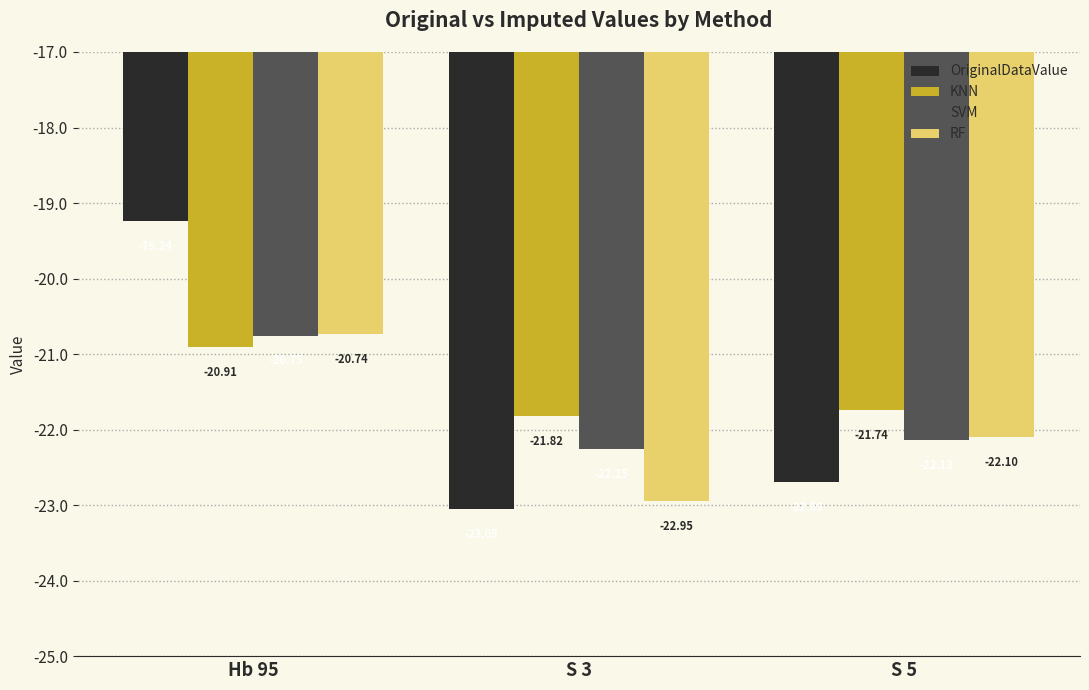

What is the total value across all series at Hb 95?

-81.6